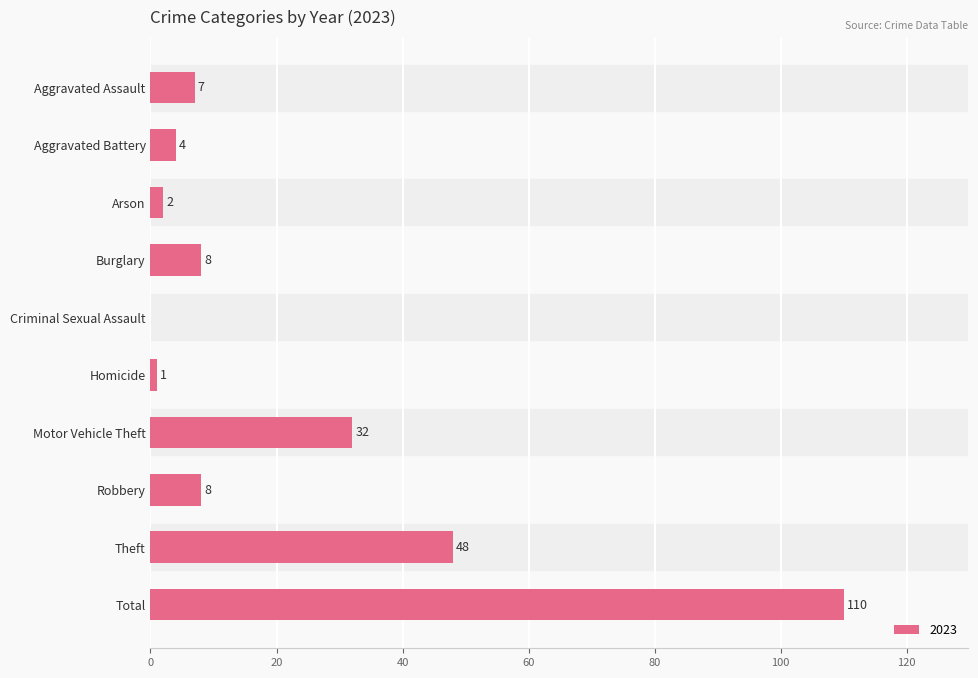

Is it true that the value at Aggravated Battery is 4?

True